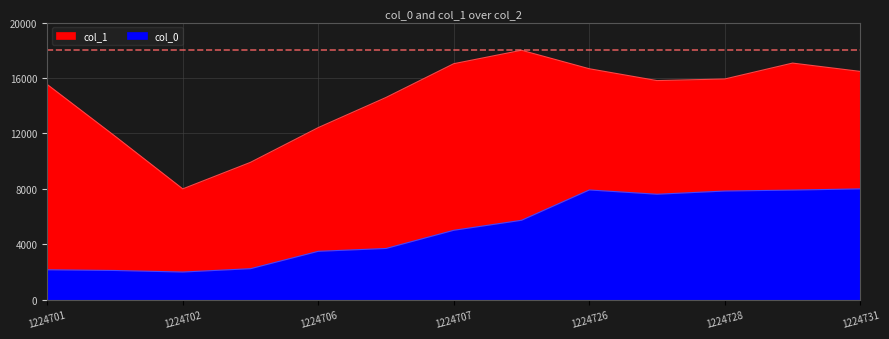

Does the chart have visible grid lines?

Yes